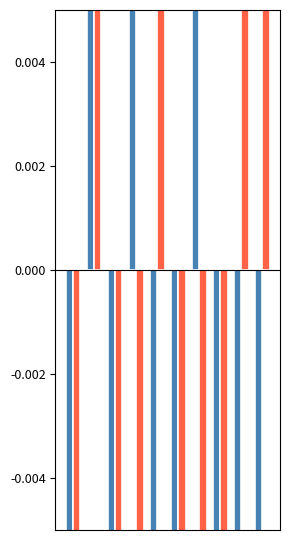

List the series in order of their peak value, highest first.

college obtained marks, school obtained marks